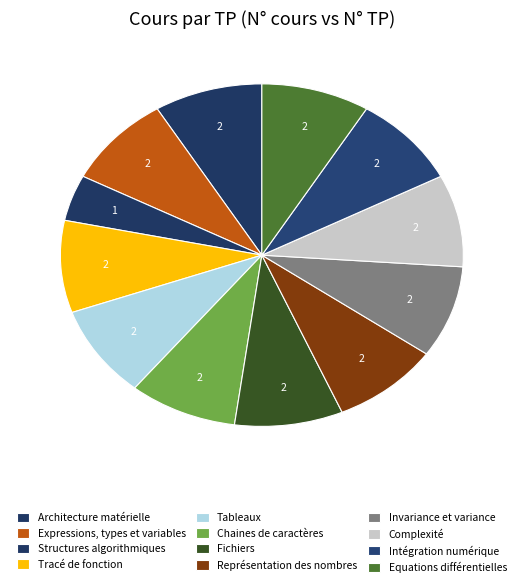

Is the sum of Equations différentielles and Tracé de fonction greater than half?

No